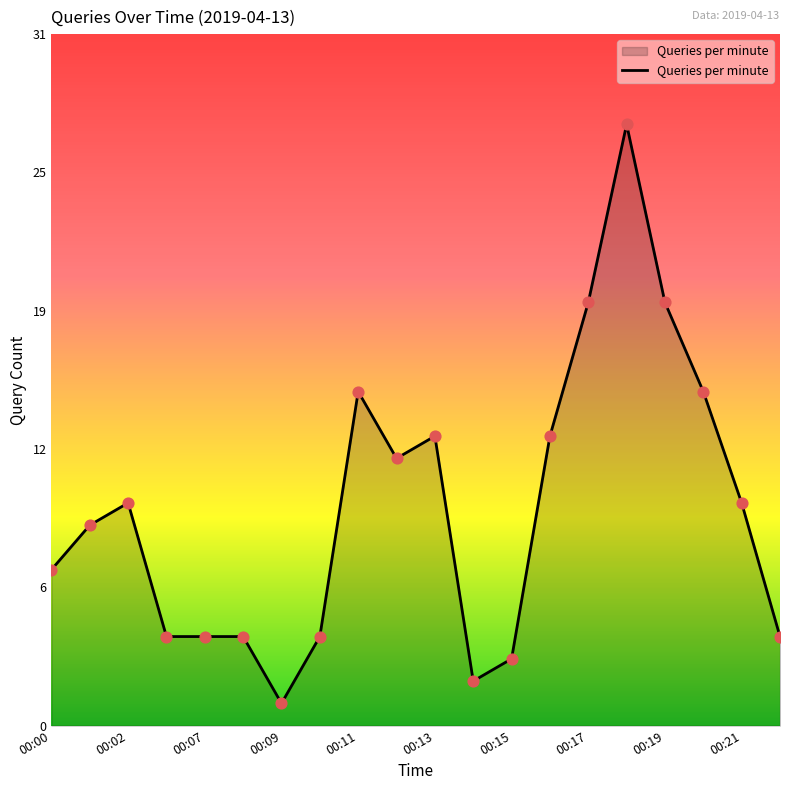

Does the chart have visible grid lines?

No